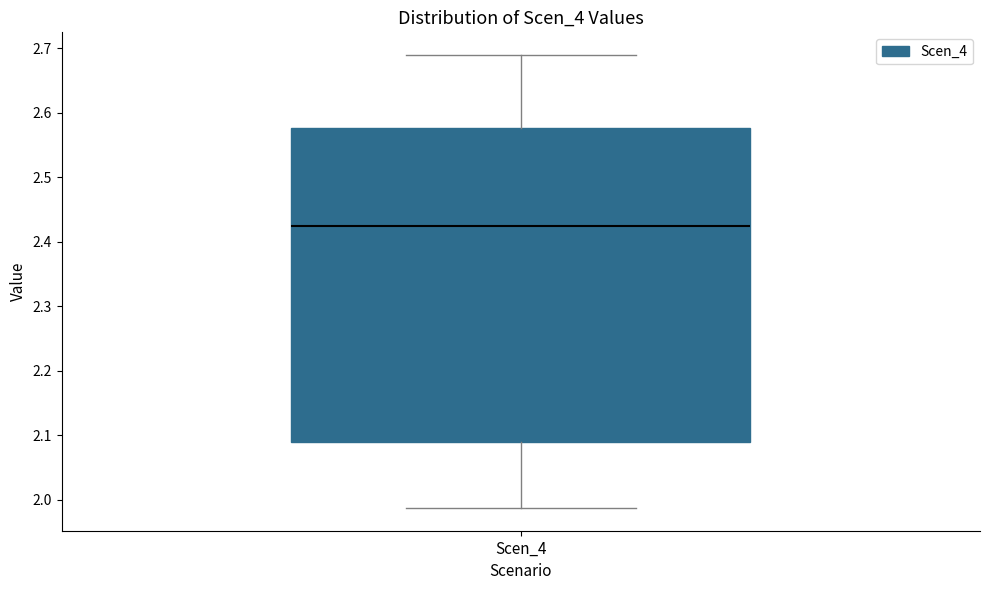

Read this box plot against the y-axis: the position of the median line, the range covered by the box, and the ends of both whiskers. The values are not printed on the chart, so give them approximately, as read against the axis.

median 2.42, box 2.09 to 2.58, whiskers 1.99 to 2.69